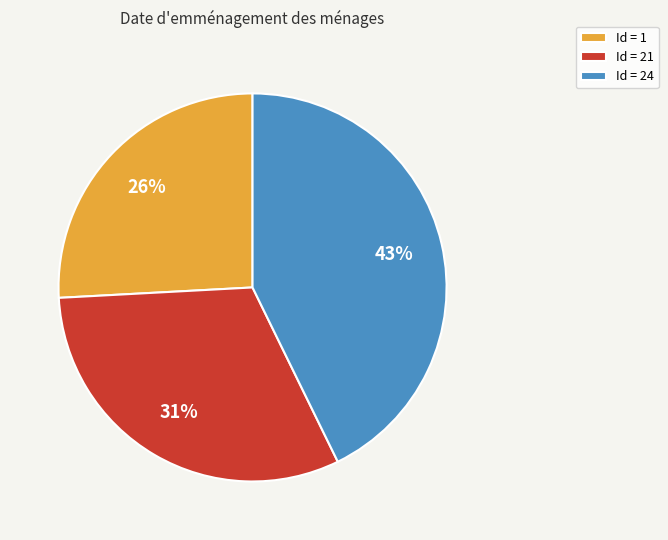

Rank the categories by value from lowest to highest.

Id = 1, Id = 21, Id = 24